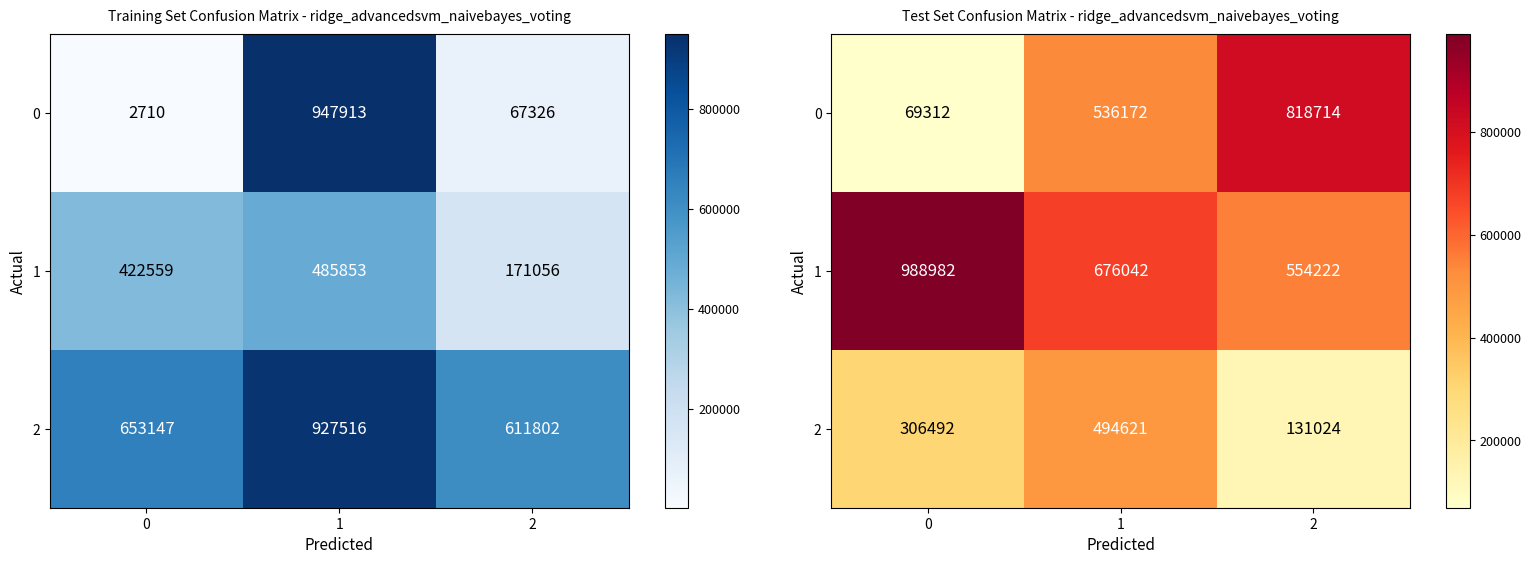

How many 0 values are between 69312 and 818714?

3